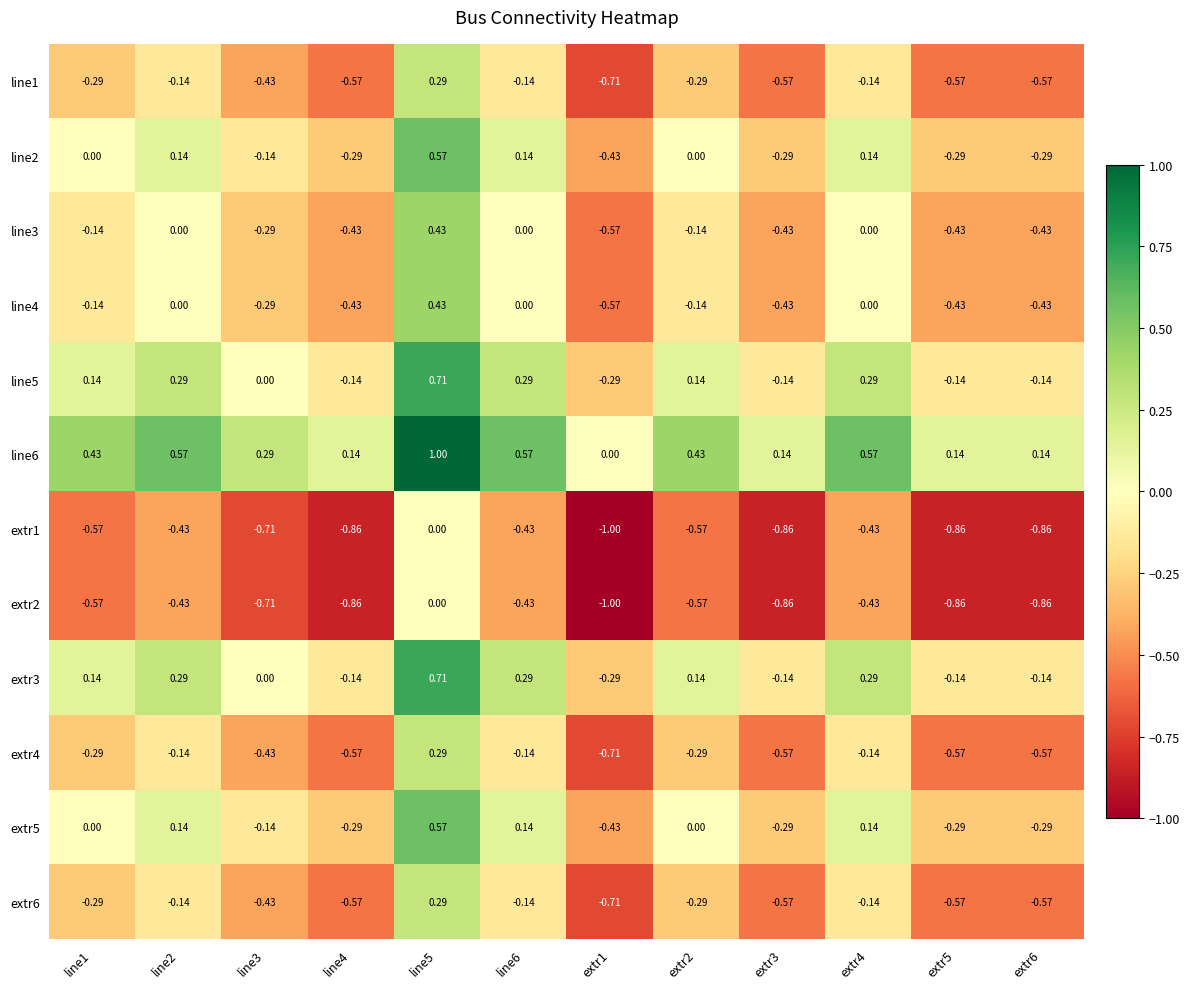

Is the value of line4 at extr6 greater than the value of extr3 at extr3?

No